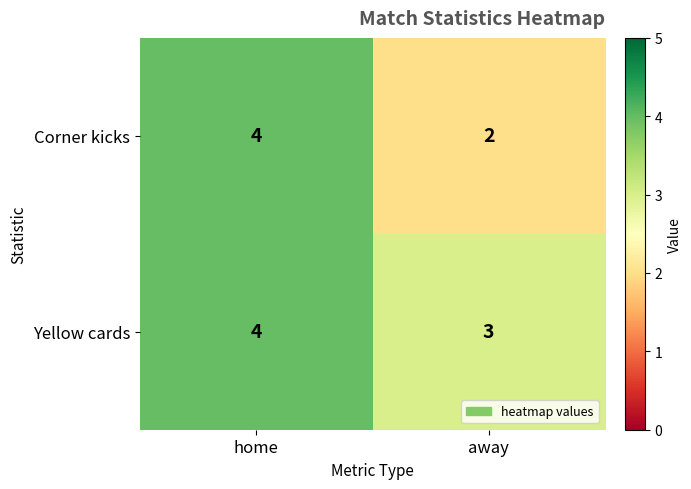

Read the Corner kicks value at home.

4